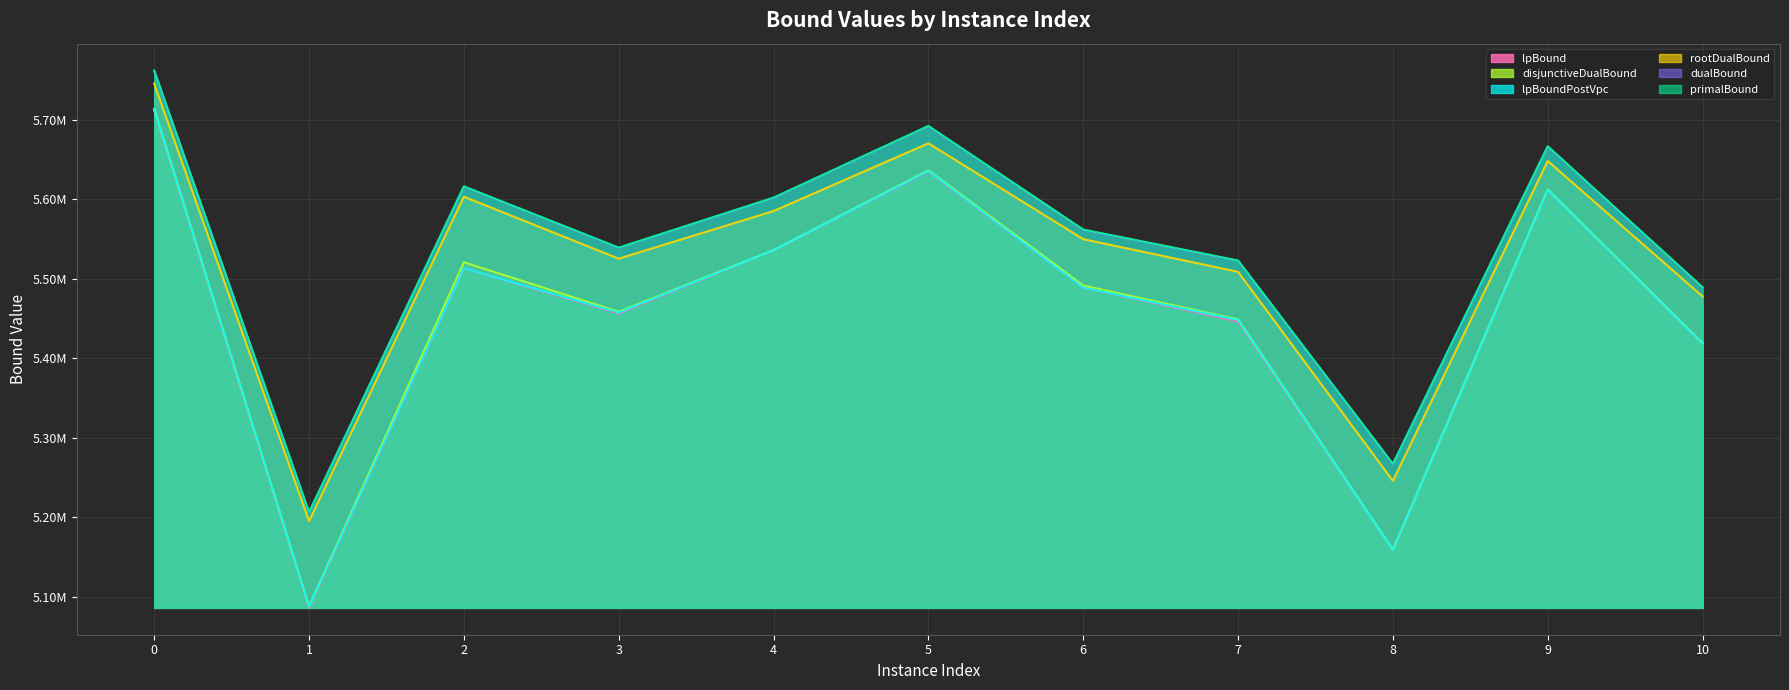

True or false: rootDualBound has more than 1 points higher than both neighbors.

True